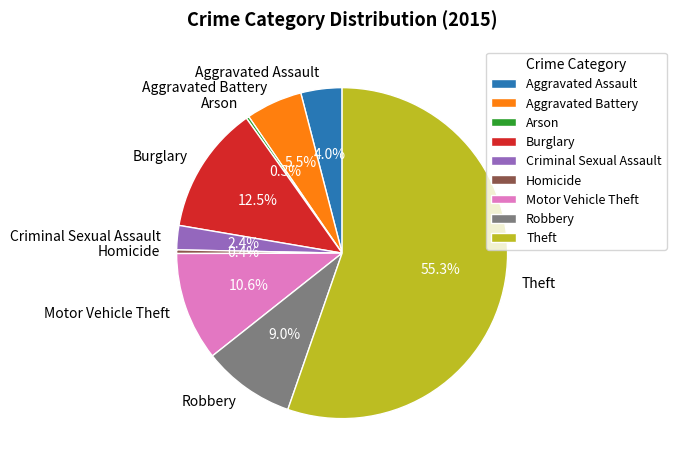

True or false: Robbery accounts for 1% of the total.

False